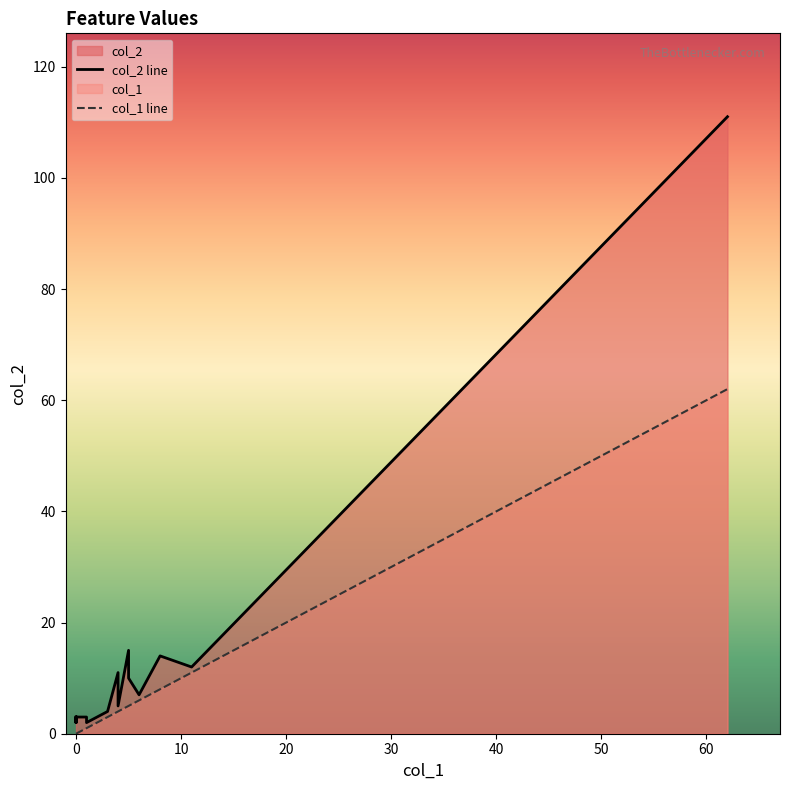

The col_1 series shows 2 at hair_color. True or false?

False